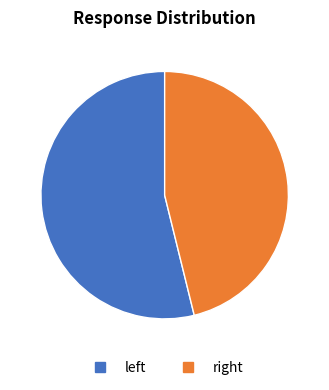

Which slice represents more than half of the pie?

left